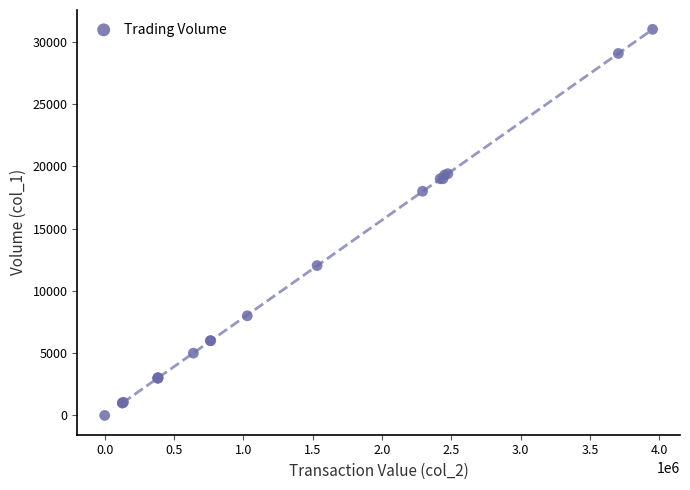

What Y value in the scatter plot is closest to 15500?

18000